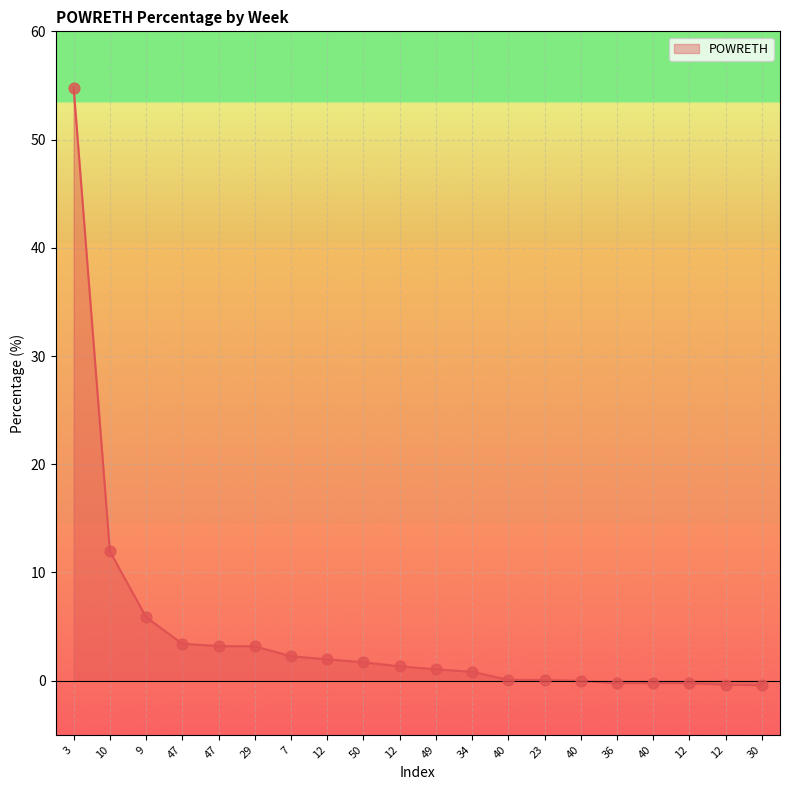

Between 40 and 40, which is larger?

40